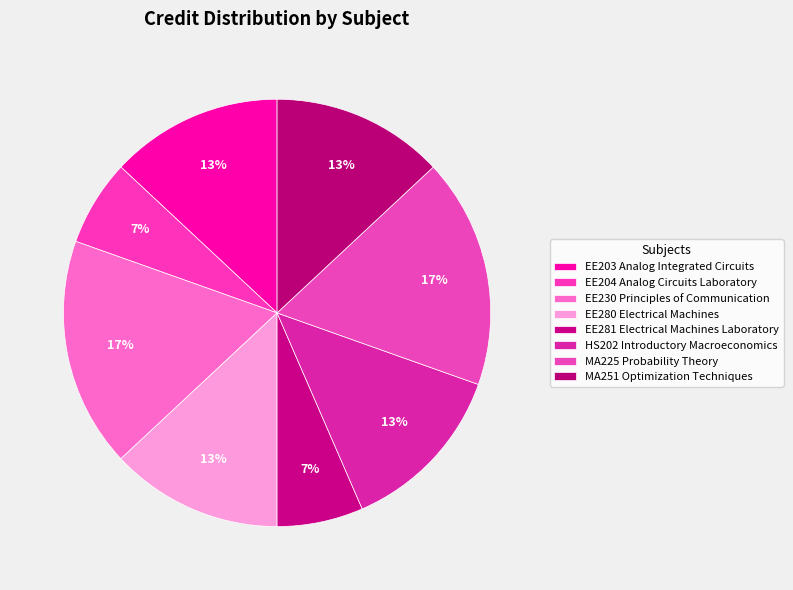

The EE281 Electrical Machines Laboratory slice represents 12% of the pie. True or false?

False